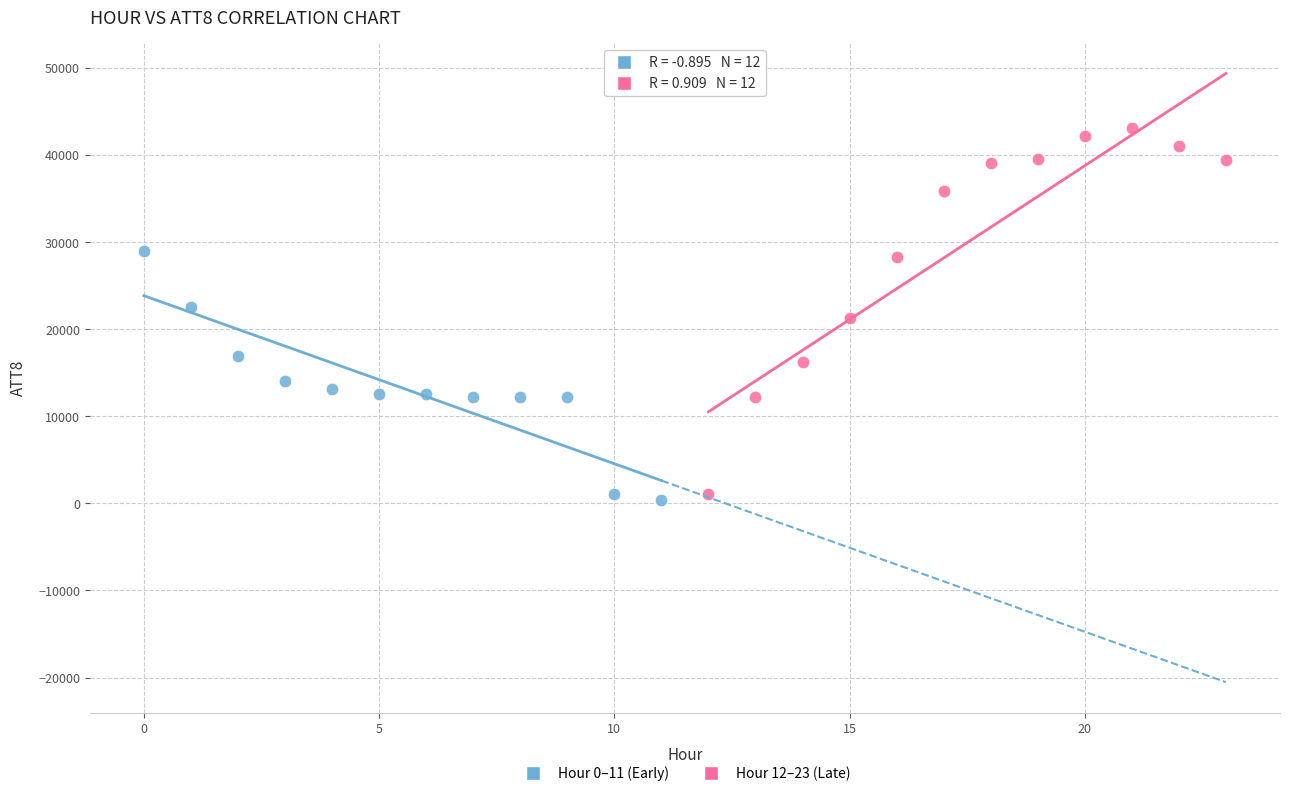

Which series reaches the maximum Y coordinate?

Hour 12–23 (Late)